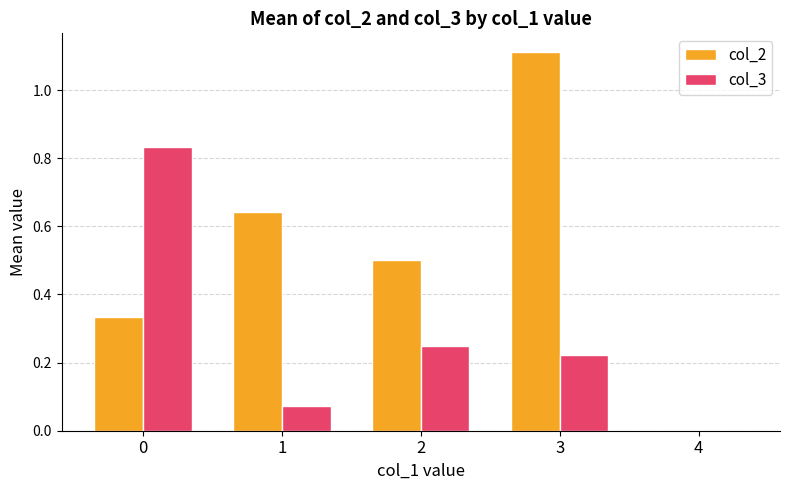

Which series changed the most between 0 and 4?

col_3